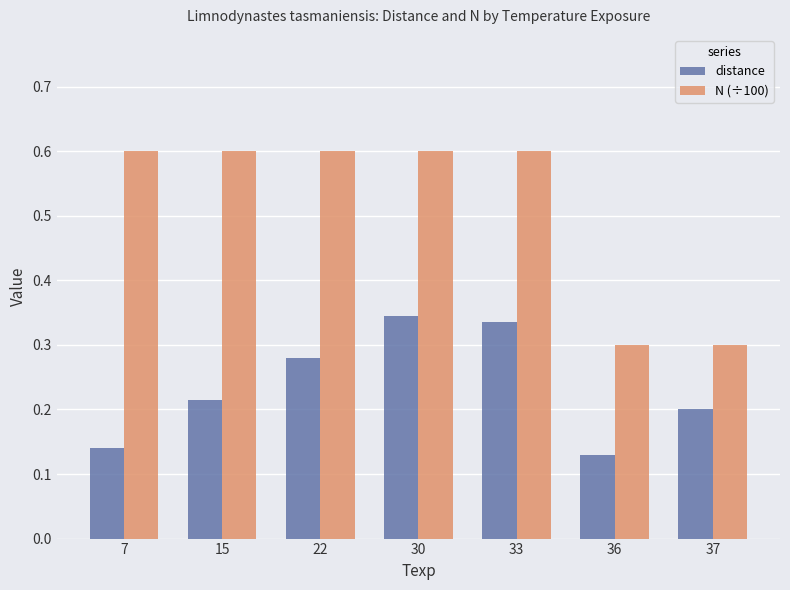

At how many categories does at least one series exceed 0?

7